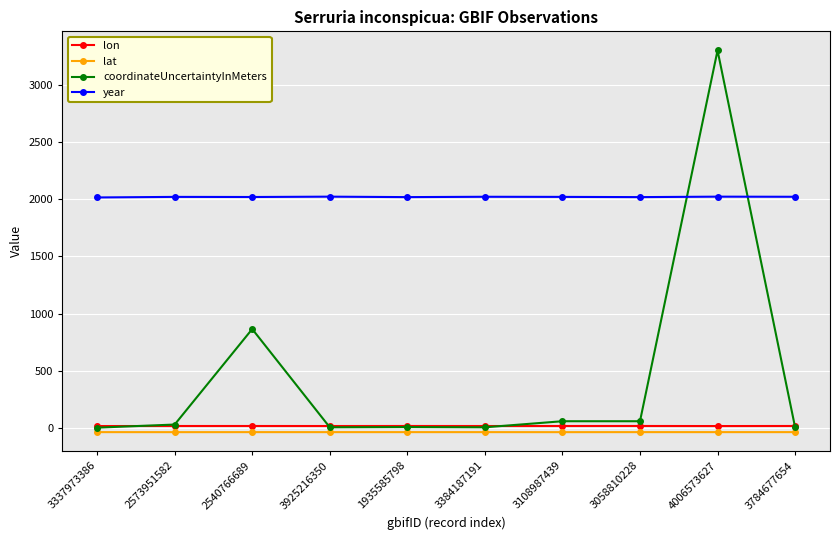

What is the value of the lat point at the 9th from the left?

-34.1